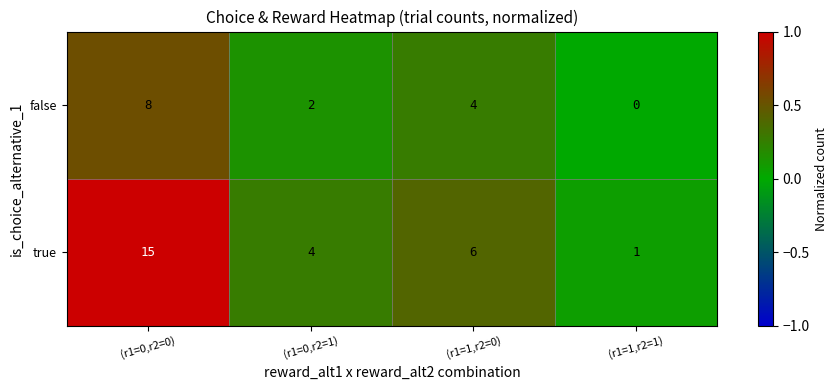

What is the maximum value shown in the chart?

15